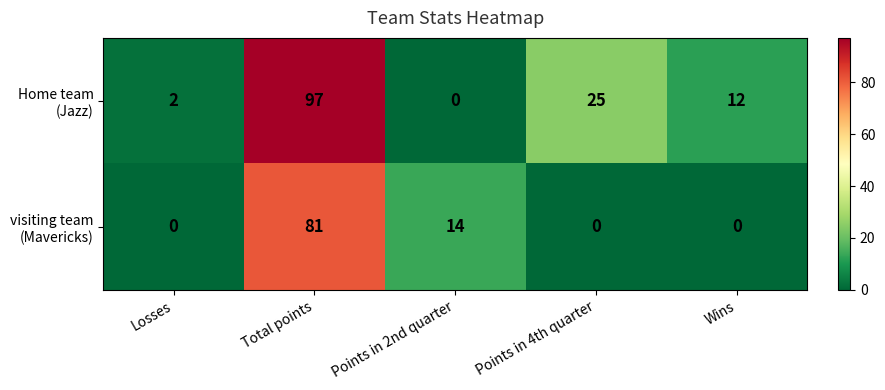

What is the spread (max minus min) of values at Wins?

12